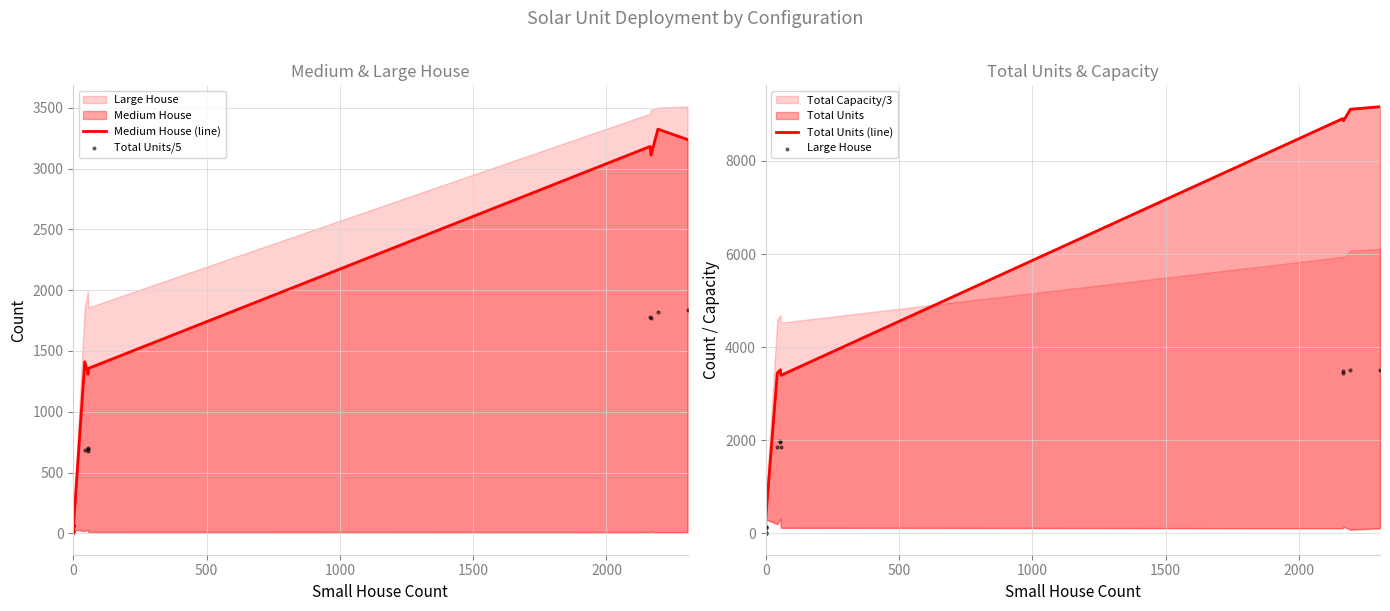

Which series has the largest Y range (max minus min)?

Total Units (line)